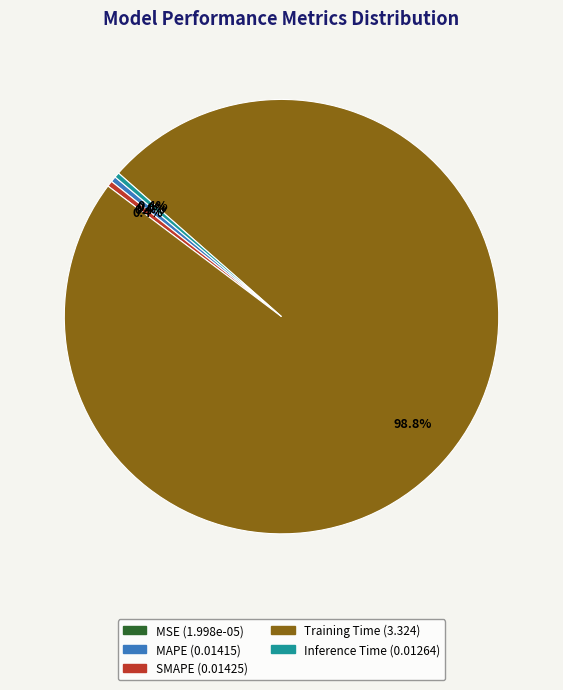

What is the largest slice in the pie chart?

Training Time